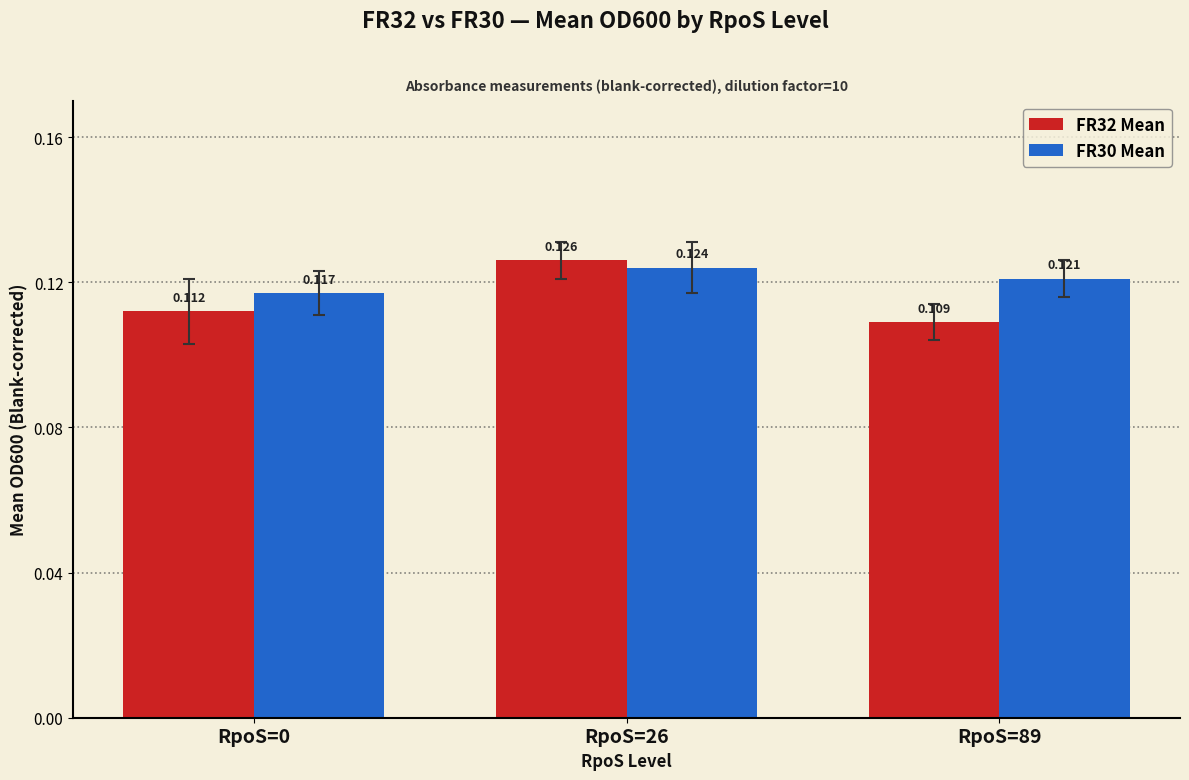

Between RpoS=26 and RpoS=89, which series saw the biggest shift?

FR32 Mean